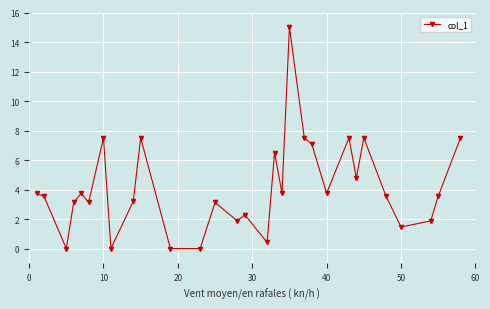

What is the maximum value shown in the chart?

15.0